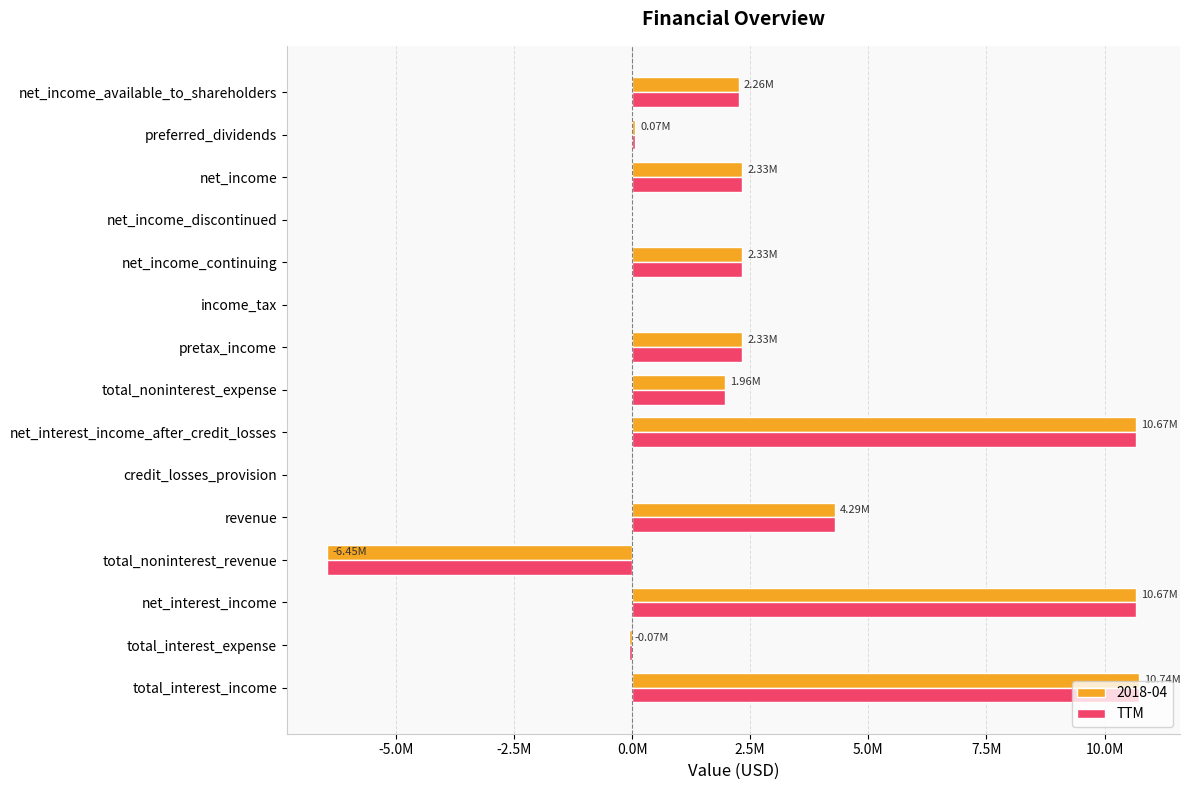

What are all the series names shown in the legend?

2018-04, TTM